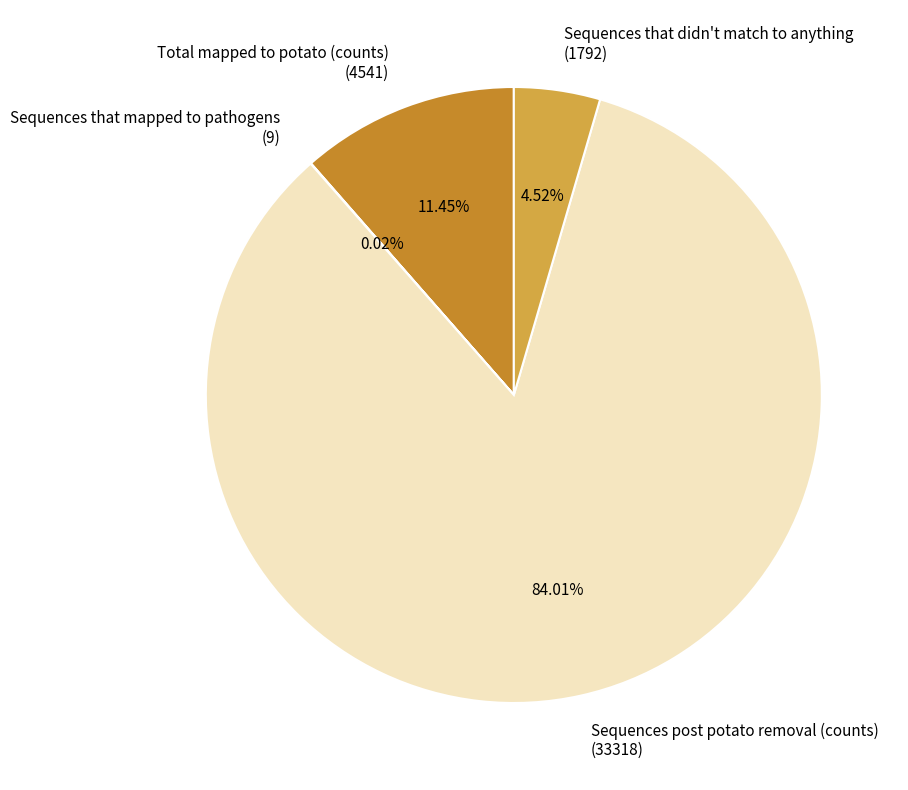

Combined, do Sequences that didn't match to anything (1792) and Sequences post potato removal (counts) (33318) account for over 50%?

Yes